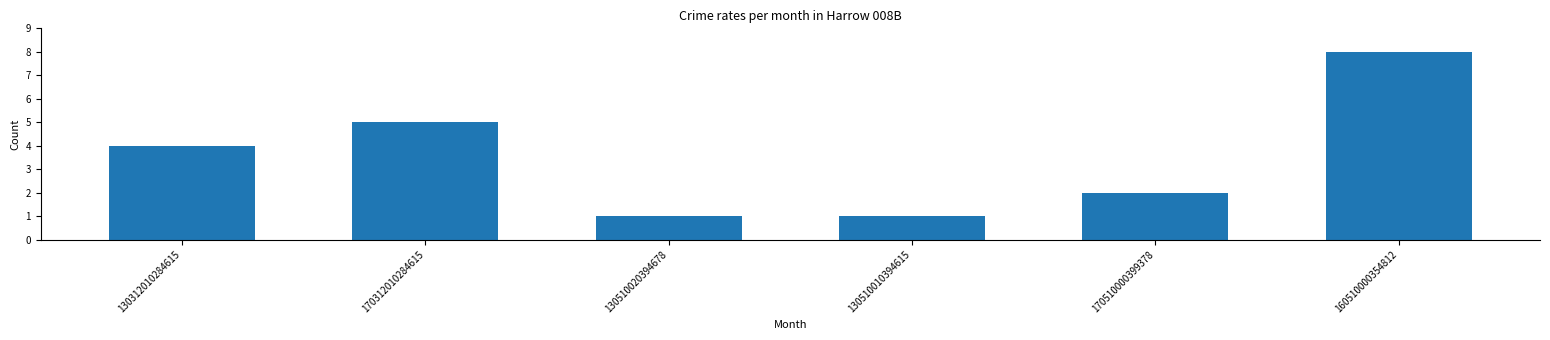

Count the number of categories in the chart.

6